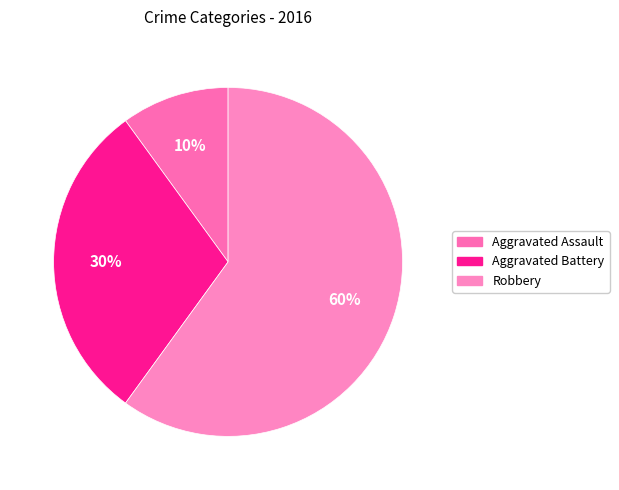

What percentage is the Aggravated Battery slice, to the nearest percent?

30%